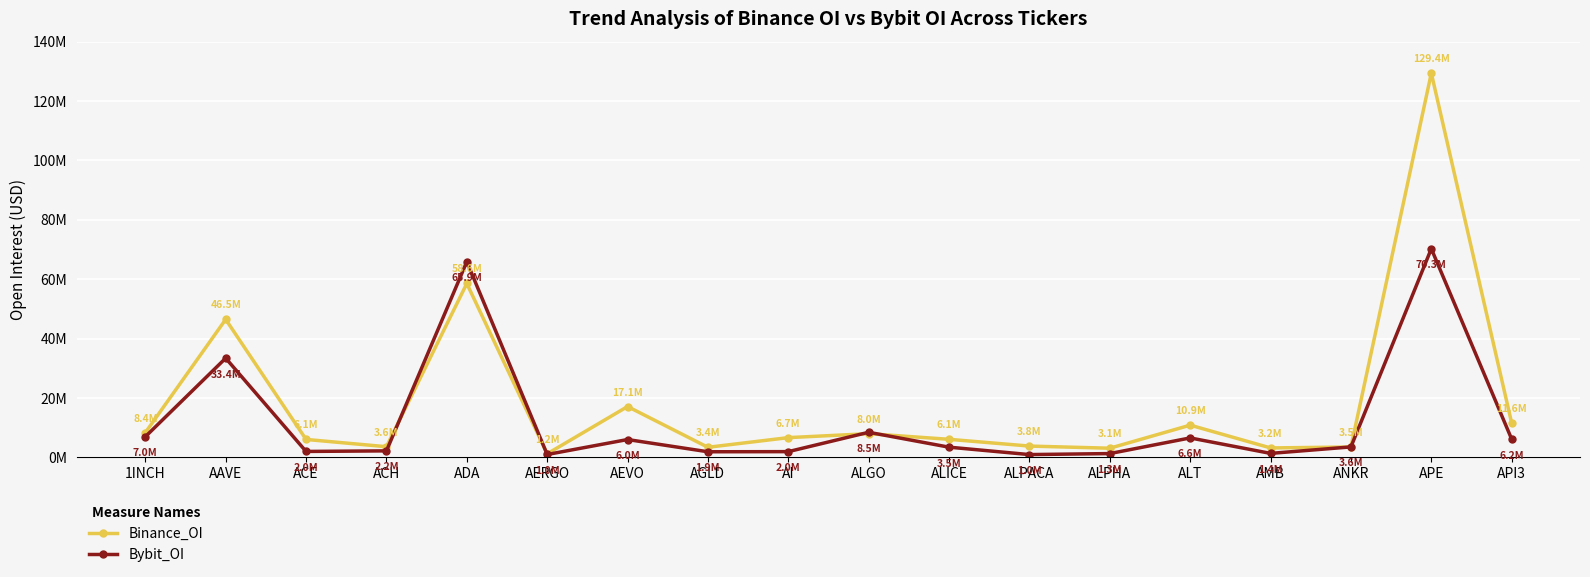

What is the average value of the Bybit_OI series?

12430305